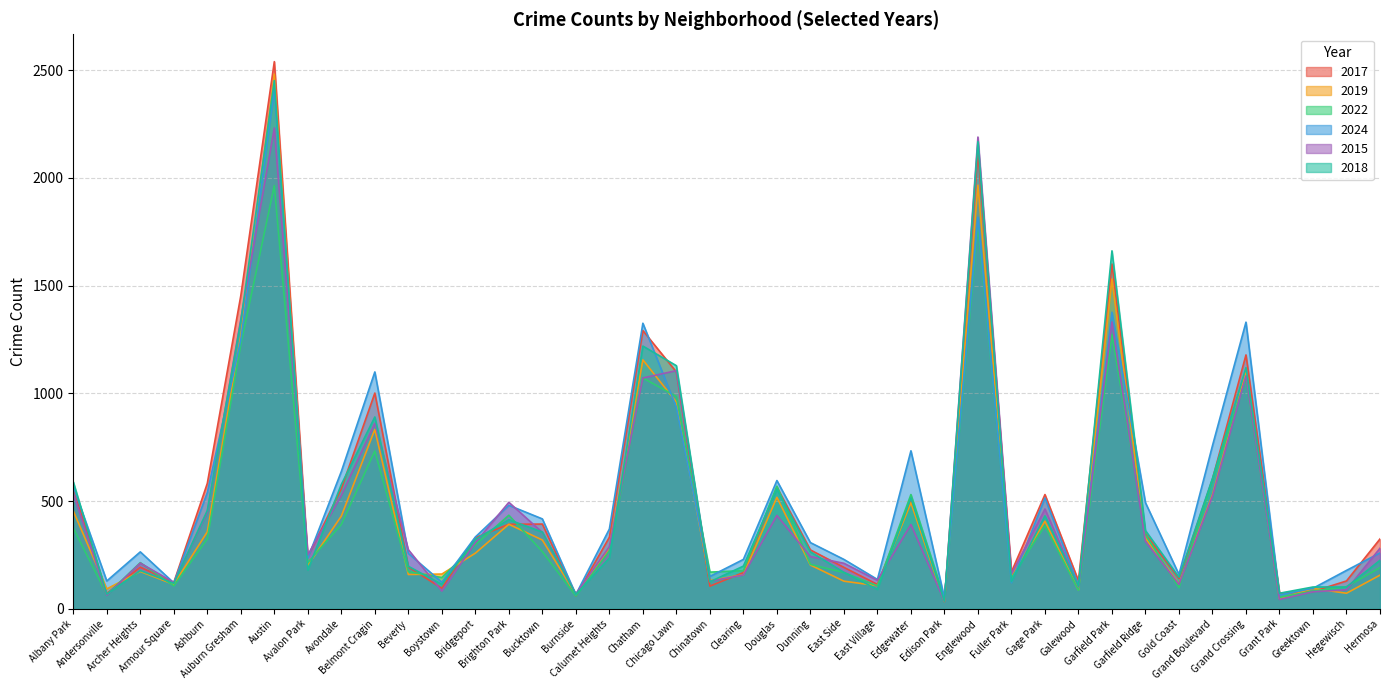

At how many categories does at least one series exceed 1366?

4